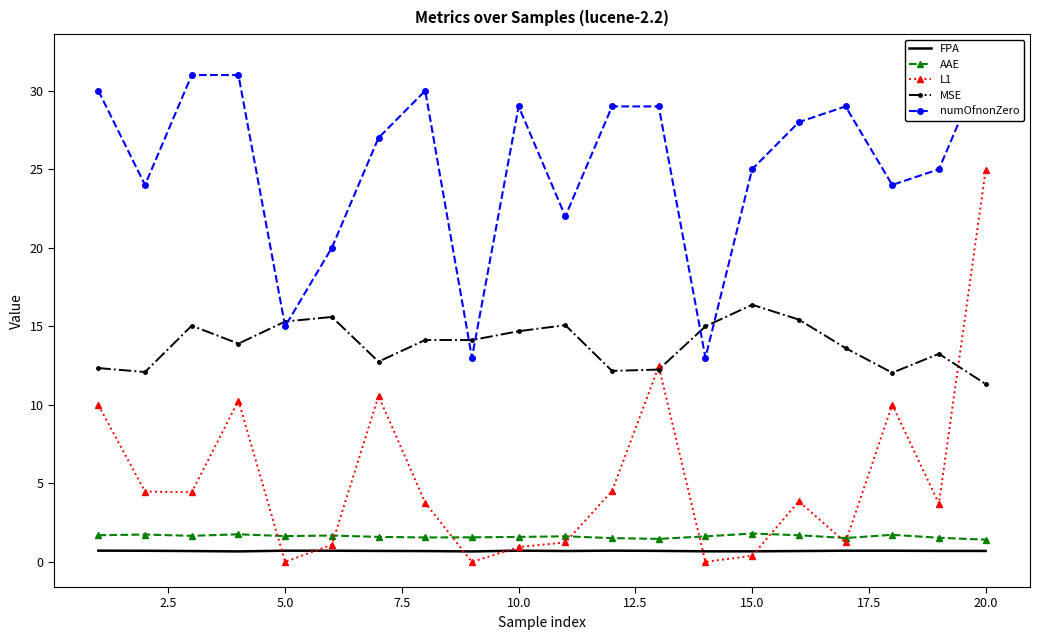

True or false: MSE and FPA cross at least once.

False